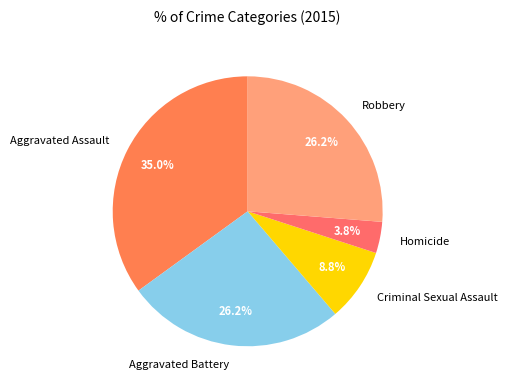

How many segments does this pie chart have?

5